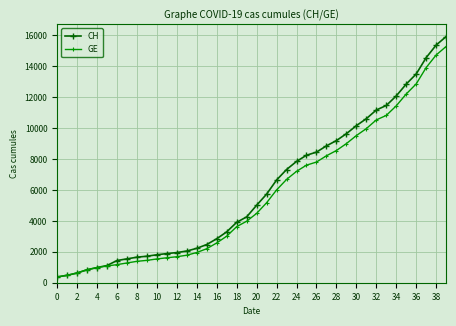

What is the minimum value for CH?

375